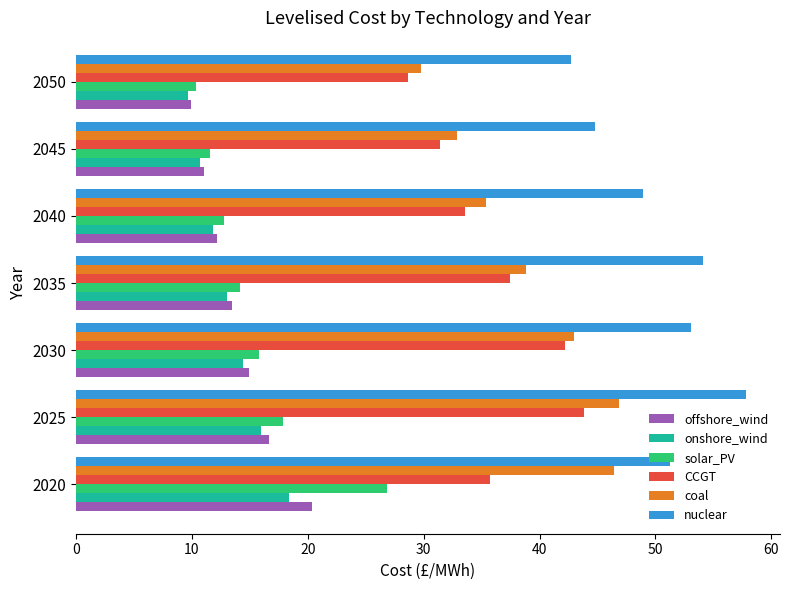

What are all the series names shown in the legend?

offshore_wind, onshore_wind, solar_PV, CCGT, coal, nuclear